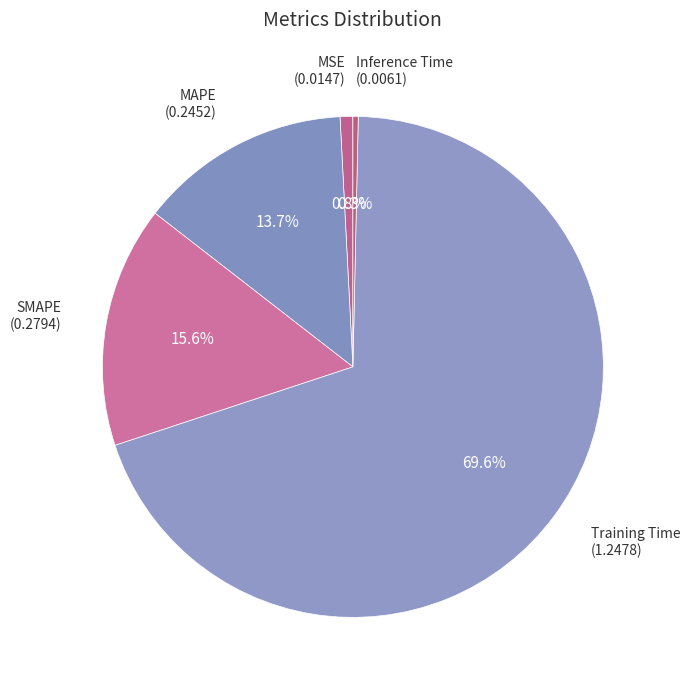

What is the largest slice in the pie chart?

Training Time